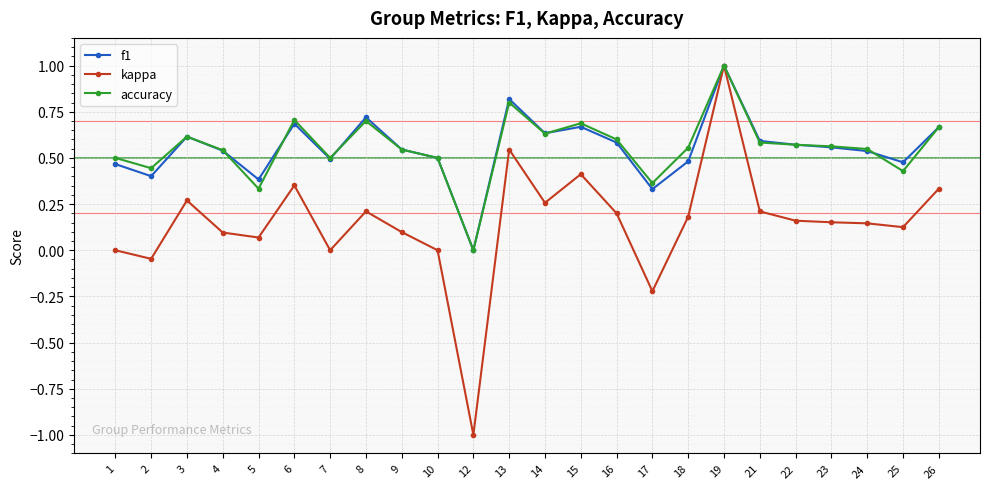

What is the total value across all series at 24?

1.2